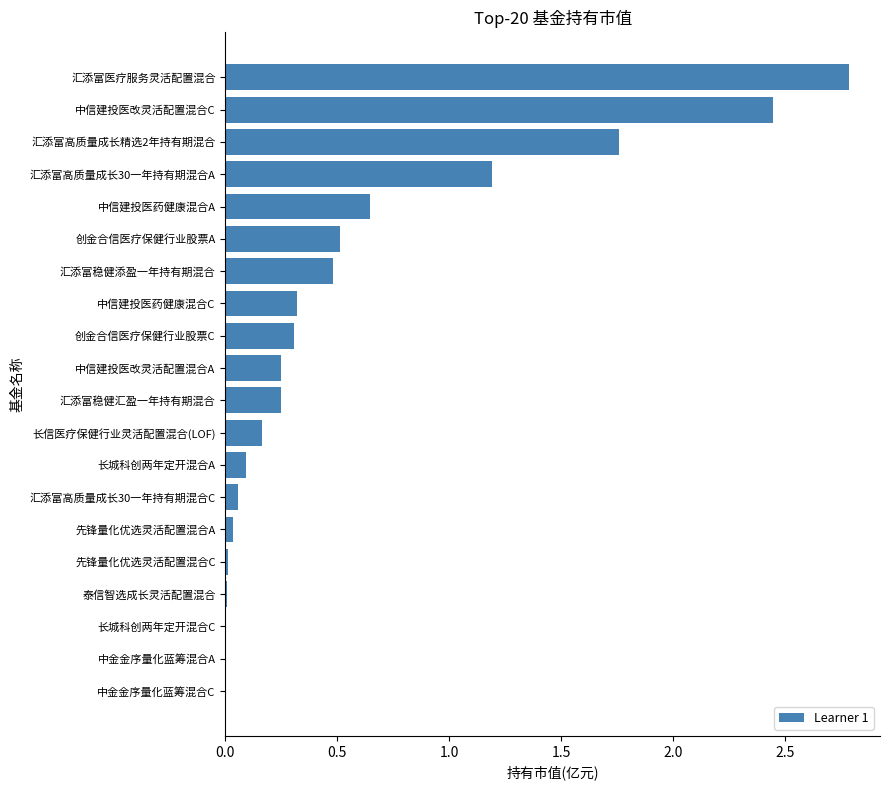

The chart shows a value of 0.5 at 汇添富稳健添盈一年持有期混合. True or false?

True